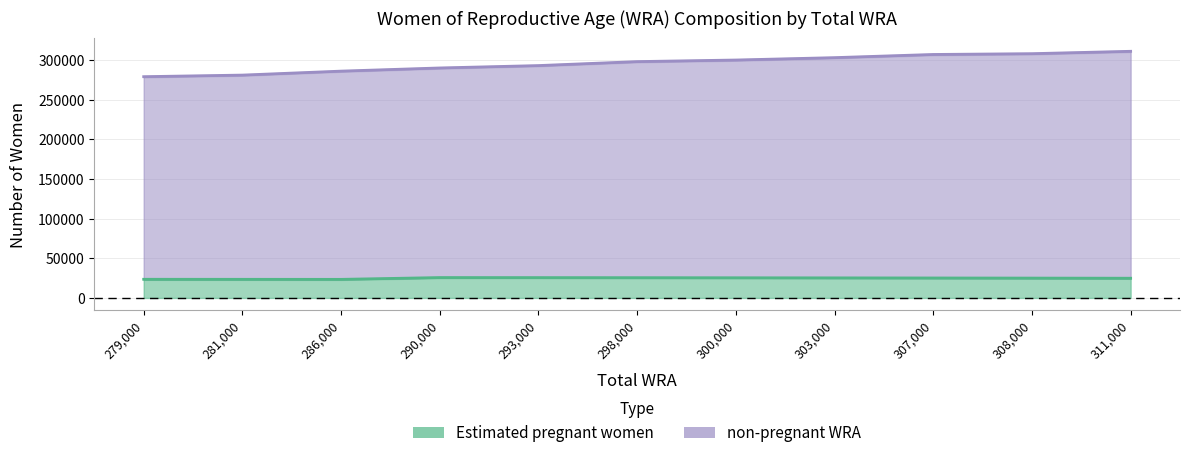

Between 281000 and 303000, which is larger?

303000